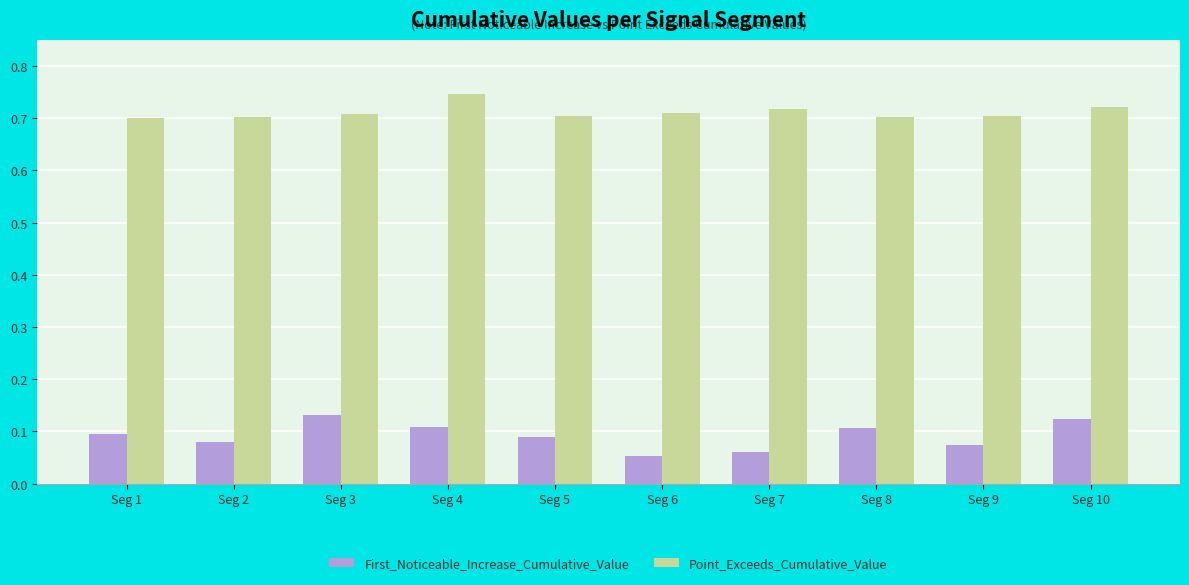

At which category does the chart reach its peak across all series?

Seg 4